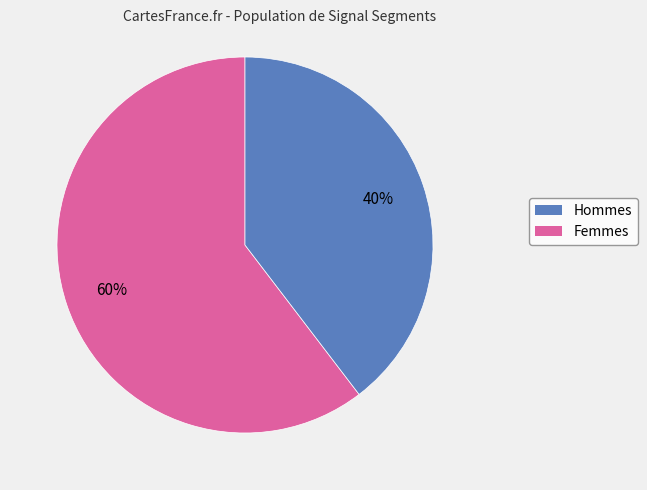

Is there any slice that represents more than half of the pie?

Yes